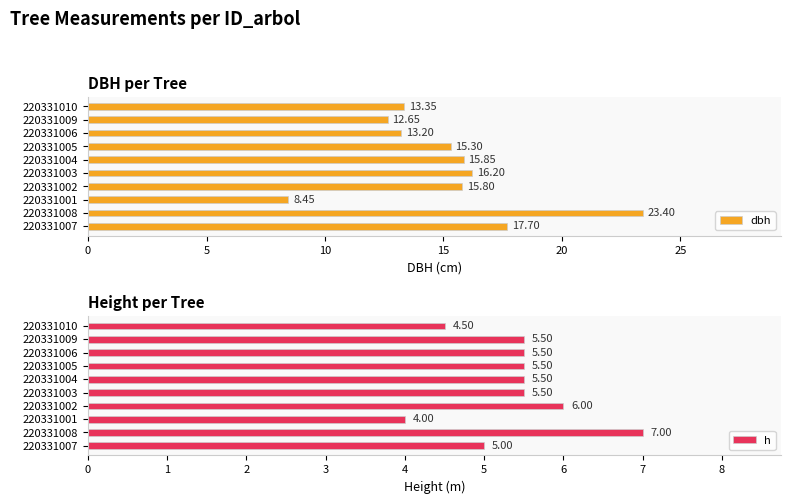

Reading right to left, list all the values displayed in this chart.

dbh: 13.3	12.7	13.2	15.3	15.8	16.2	15.8	8.4	23.4	17.7
h: 4.5	5.5	5.5	5.5	5.5	5.5	6.0	4.0	7.0	5.0